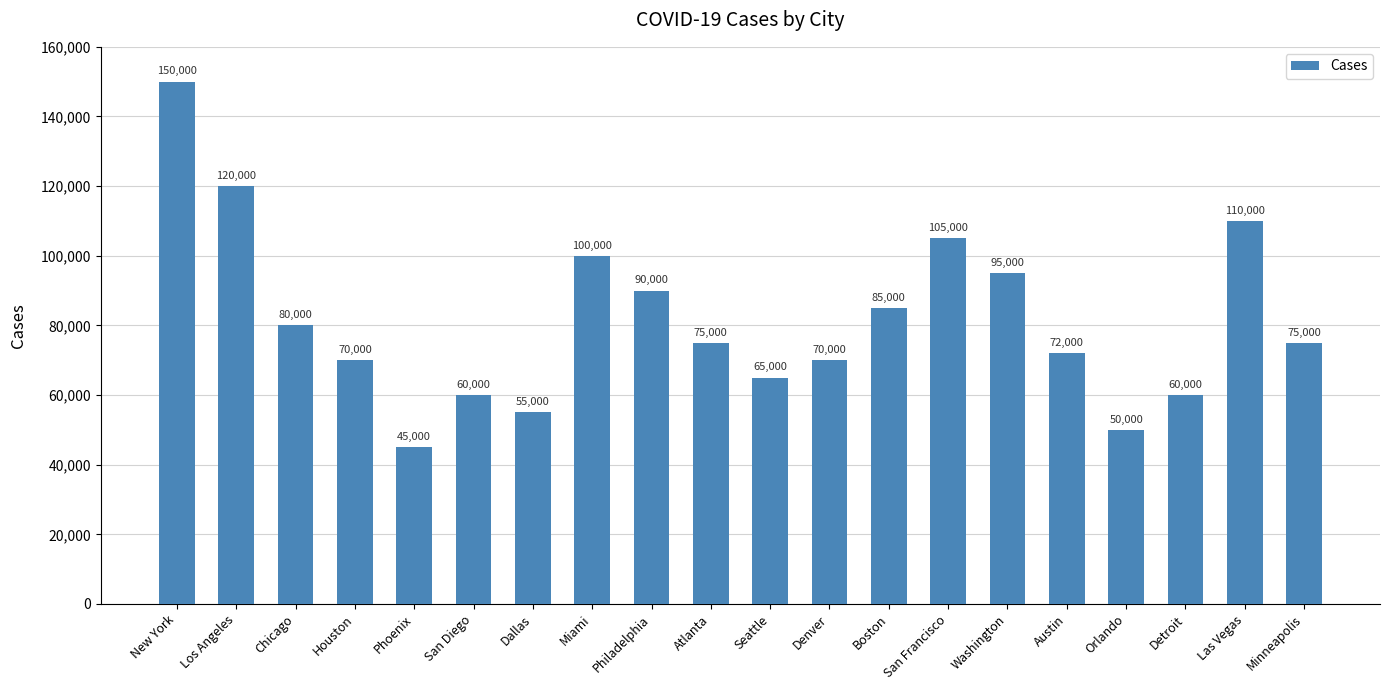

What is the difference between the maximum and minimum values?

105000